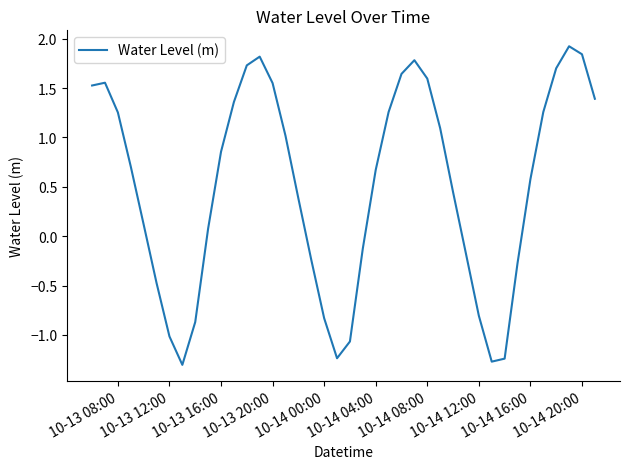

What is the maximum value shown in the chart?

1.9